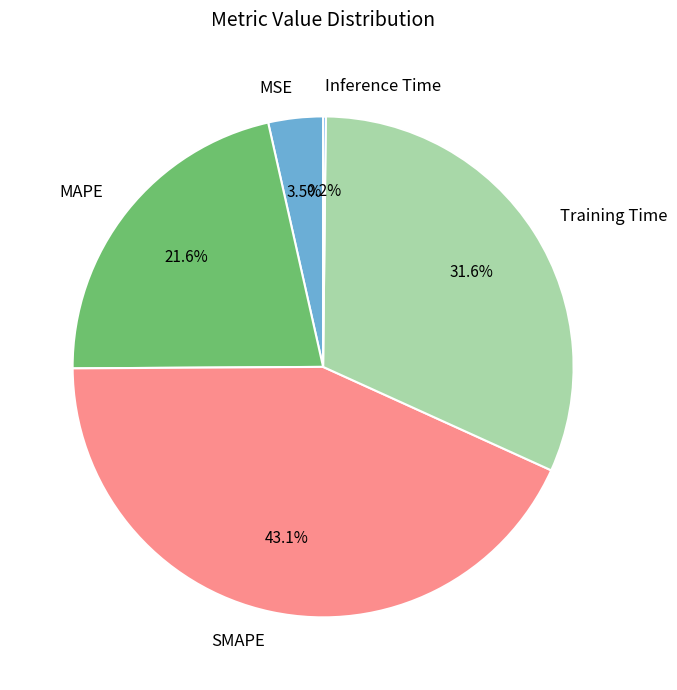

What is the largest slice in the pie chart?

SMAPE